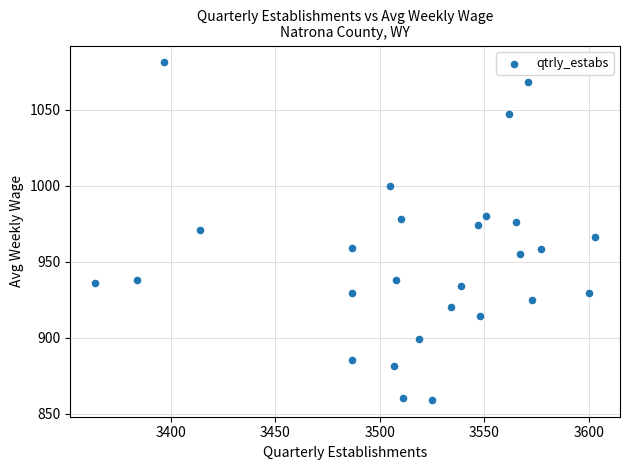

What is the range of Y values (max minus min)?

222